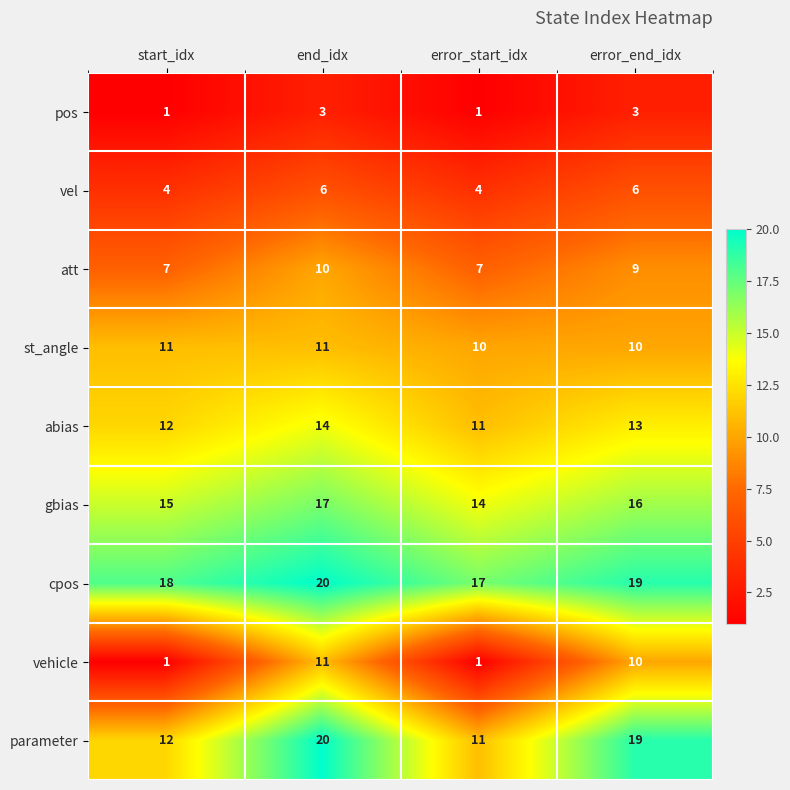

What is the difference between the parameter values at end_idx and start_idx?

8